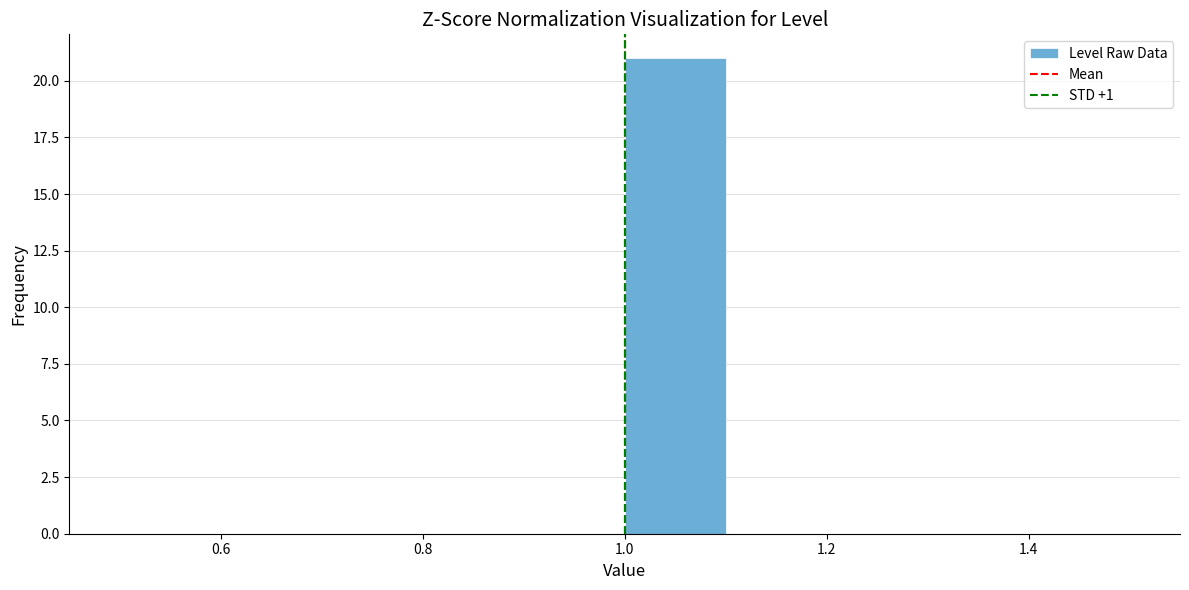

Reading left to right, transcribe this chart: for each bar, give the range it covers on the x-axis and its height. The values are not printed on the chart, so give them approximately, as read against the axis.

0.5 to 0.6: 0
0.6 to 0.7: 0
0.7 to 0.8: 0
0.8 to 0.9: 0
0.9 to 1.0: 0
1.0 to 1.1: 21
1.1 to 1.2: 0
1.2 to 1.3: 0
1.3 to 1.4: 0
1.4 to 1.5: 0